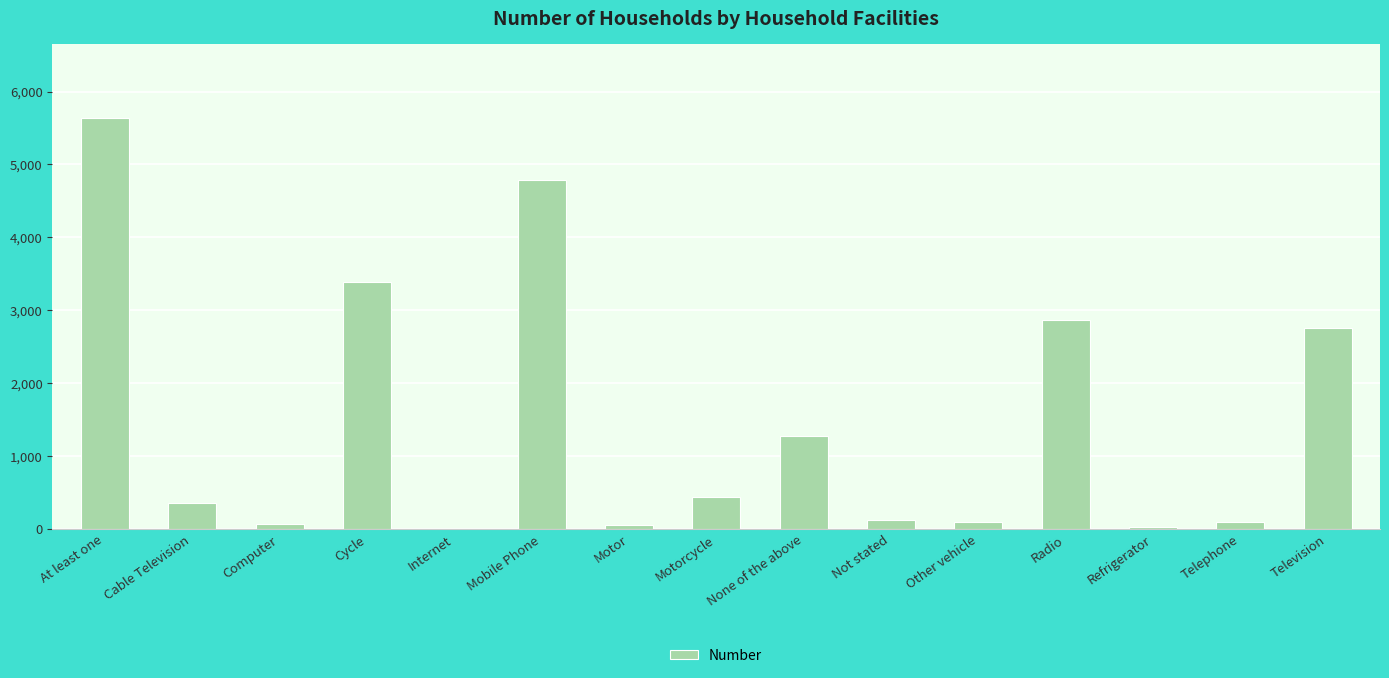

At which category does the chart reach its peak across all series?

At least one